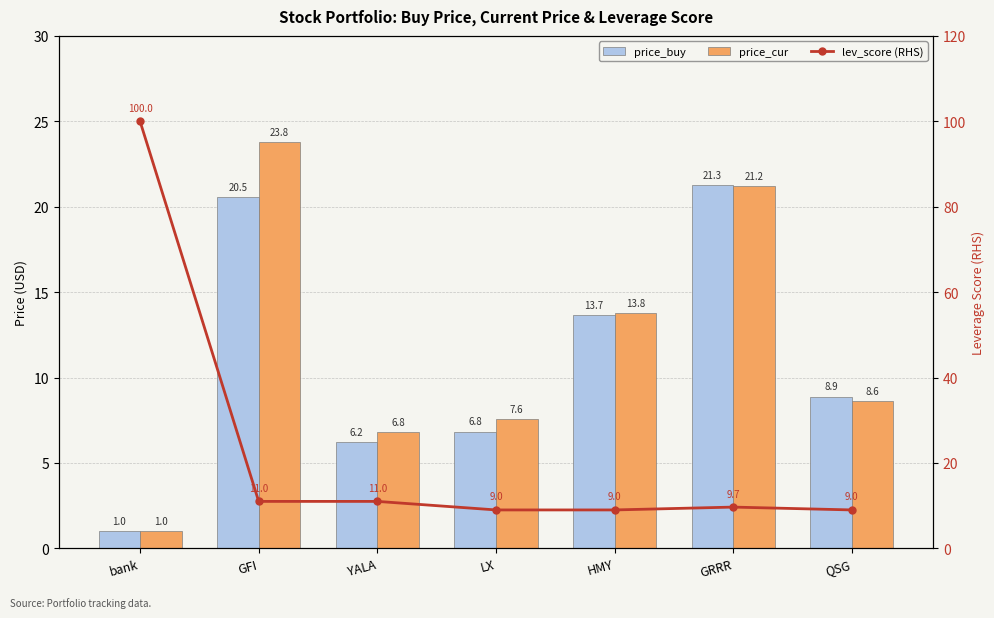

What is the value of the price_buy bar at the 4th from the left?

6.8